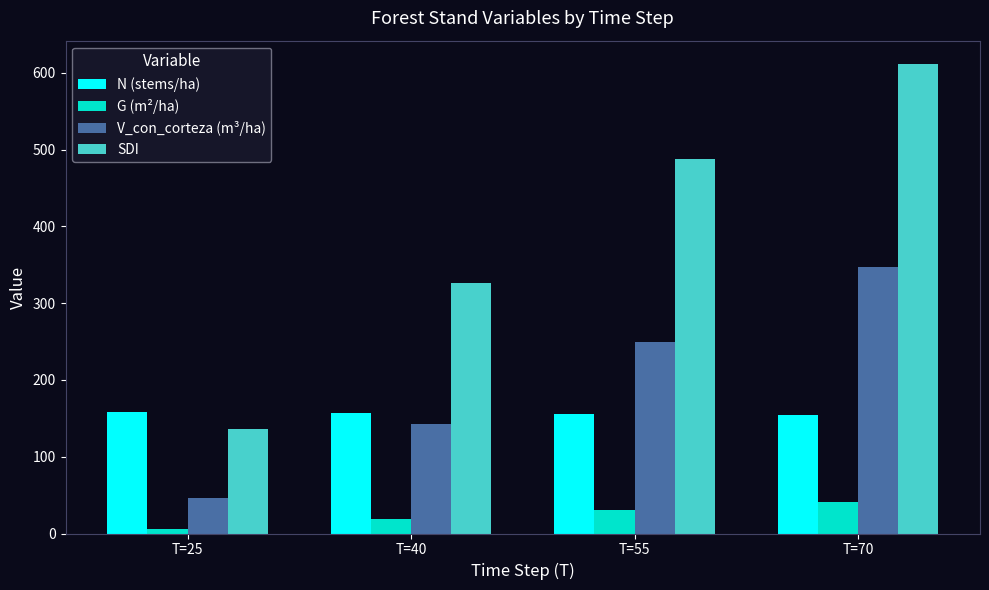

What is the lowest value of the N (stems/ha) series?

153.8